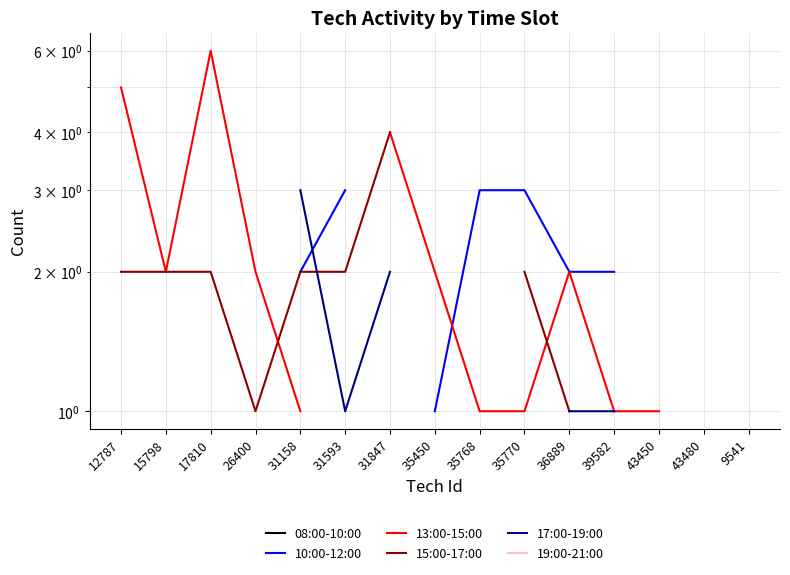

At which label does 15:00-17:00 reach its minimum?

26400